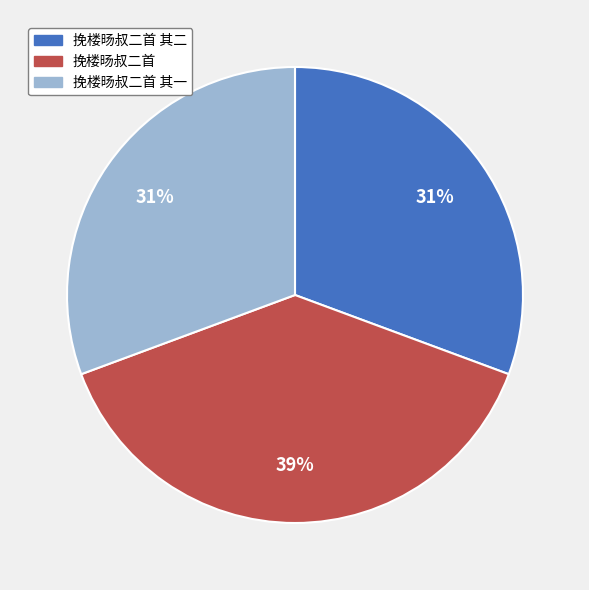

Is there a majority slice in this chart?

No